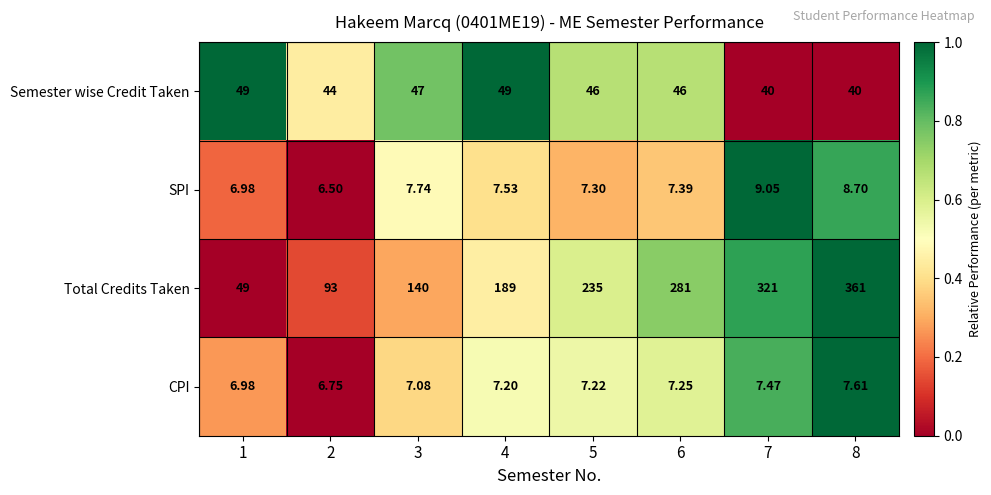

Which label corresponds to the largest value in the chart?

8